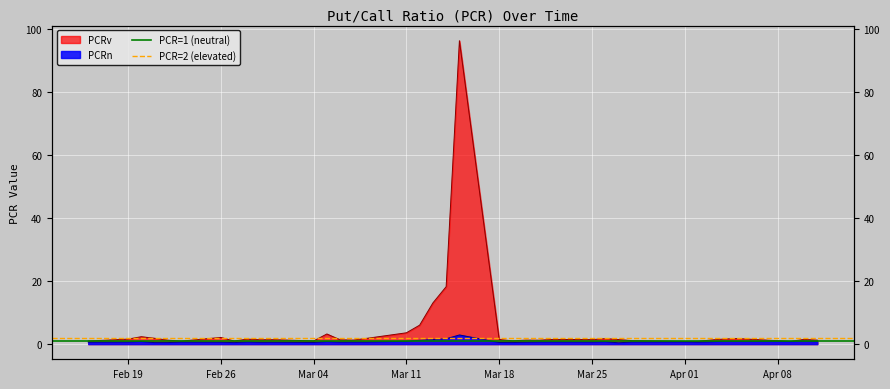

At which label is PCR=1 (neutral) closest to 1?

Feb 19